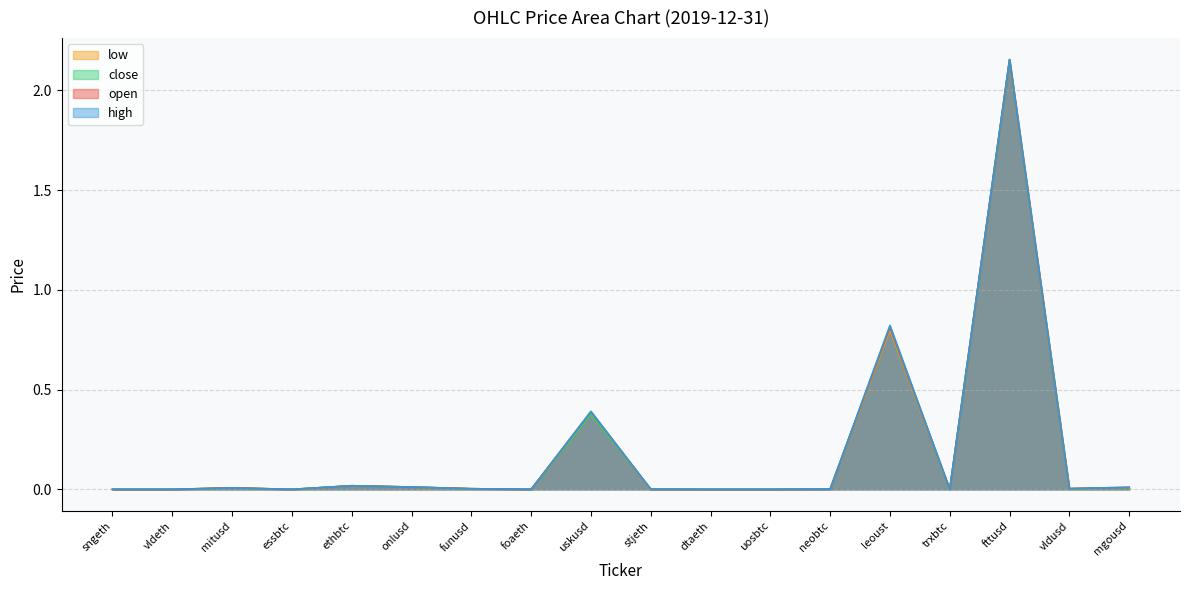

True or false: close and high cross at least once.

False